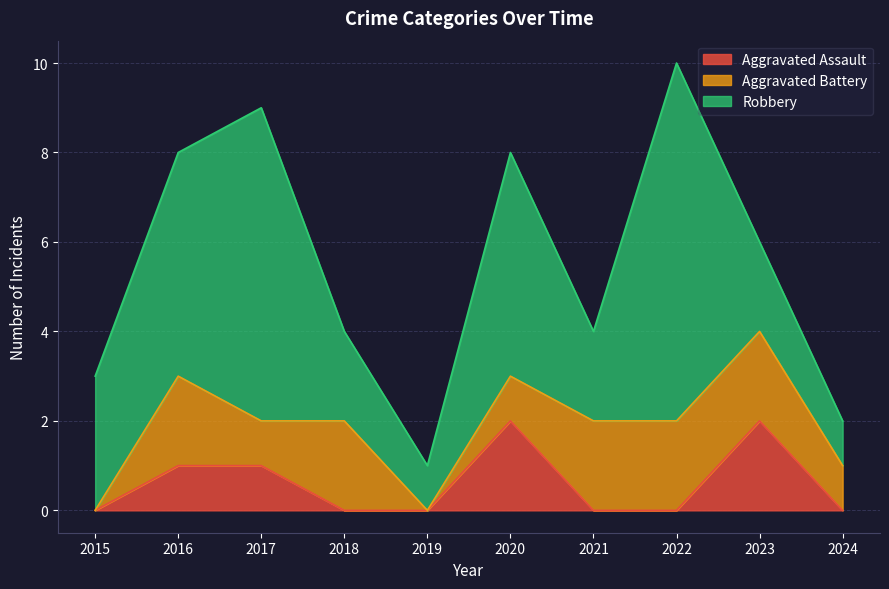

List the labels in order of Aggravated Battery value, largest first.

2016, 2018, 2021, 2022, 2023, 2017, 2020, 2024, 2015, 2019